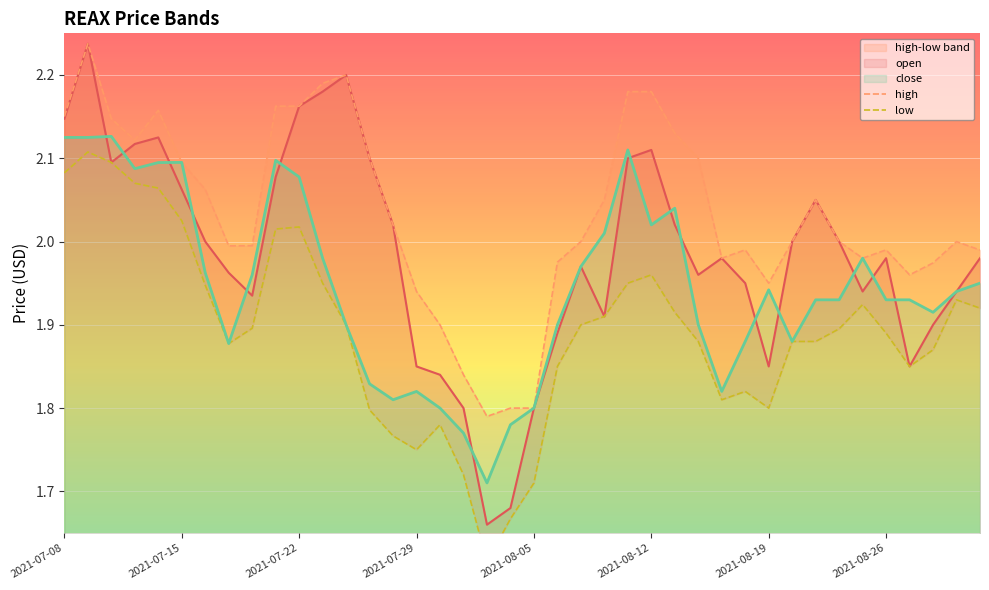

The close series shows 1.8 at 2021-08-05. True or false?

True